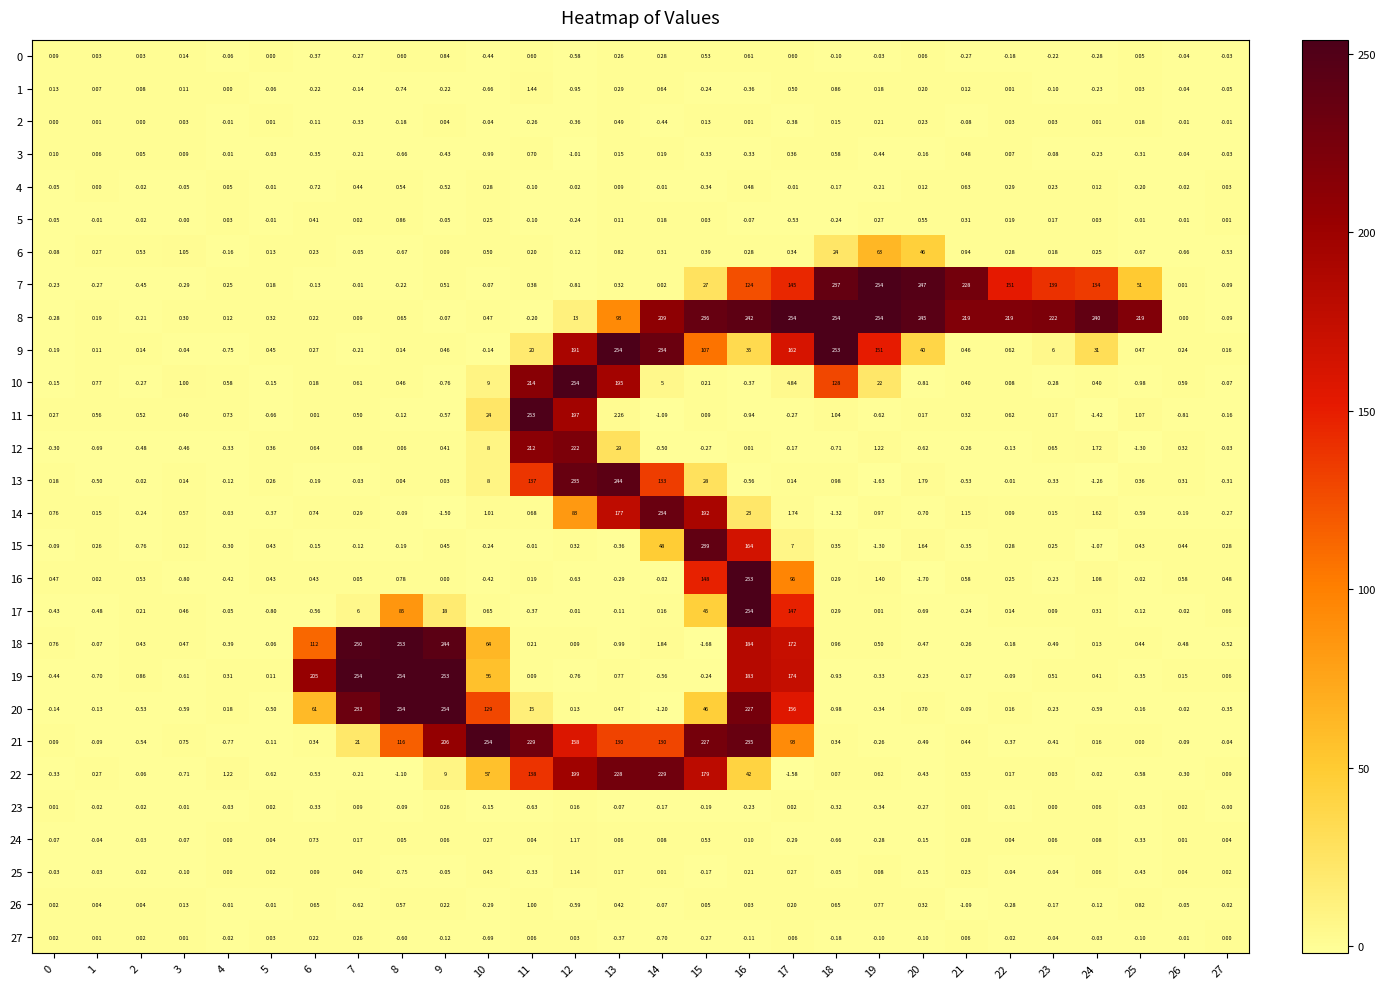

At how many categories does at least one series exceed 71?

20